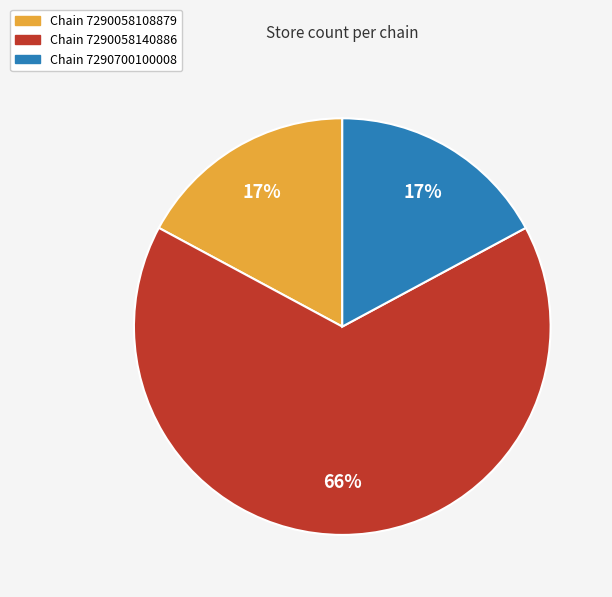

To the nearest percent, what is the average slice percentage?

33%